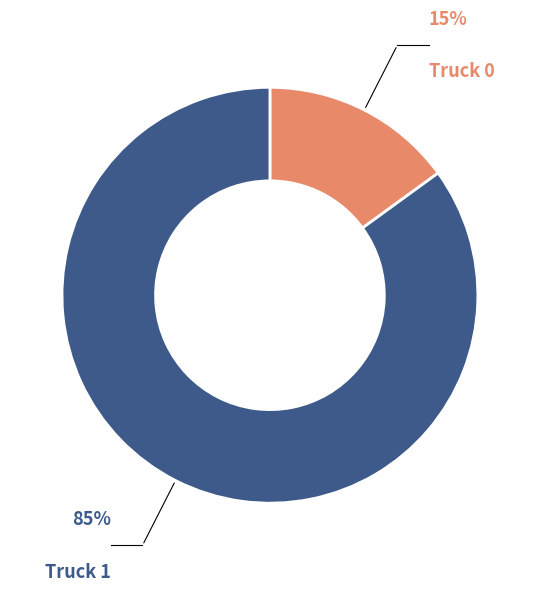

Count the number of slices in the pie.

2